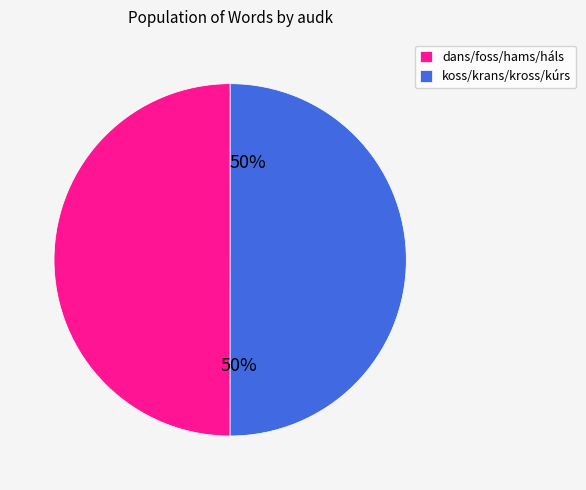

What is the ratio of the value at koss/krans/kross/kúrs to the value at dans/foss/hams/háls?

1.0